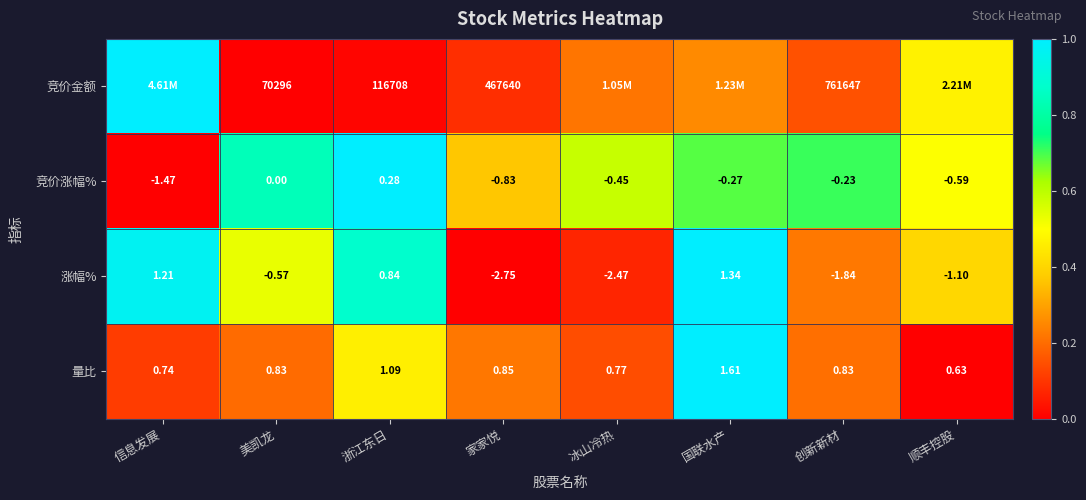

At which category is the sum across all series the highest?

国联水产